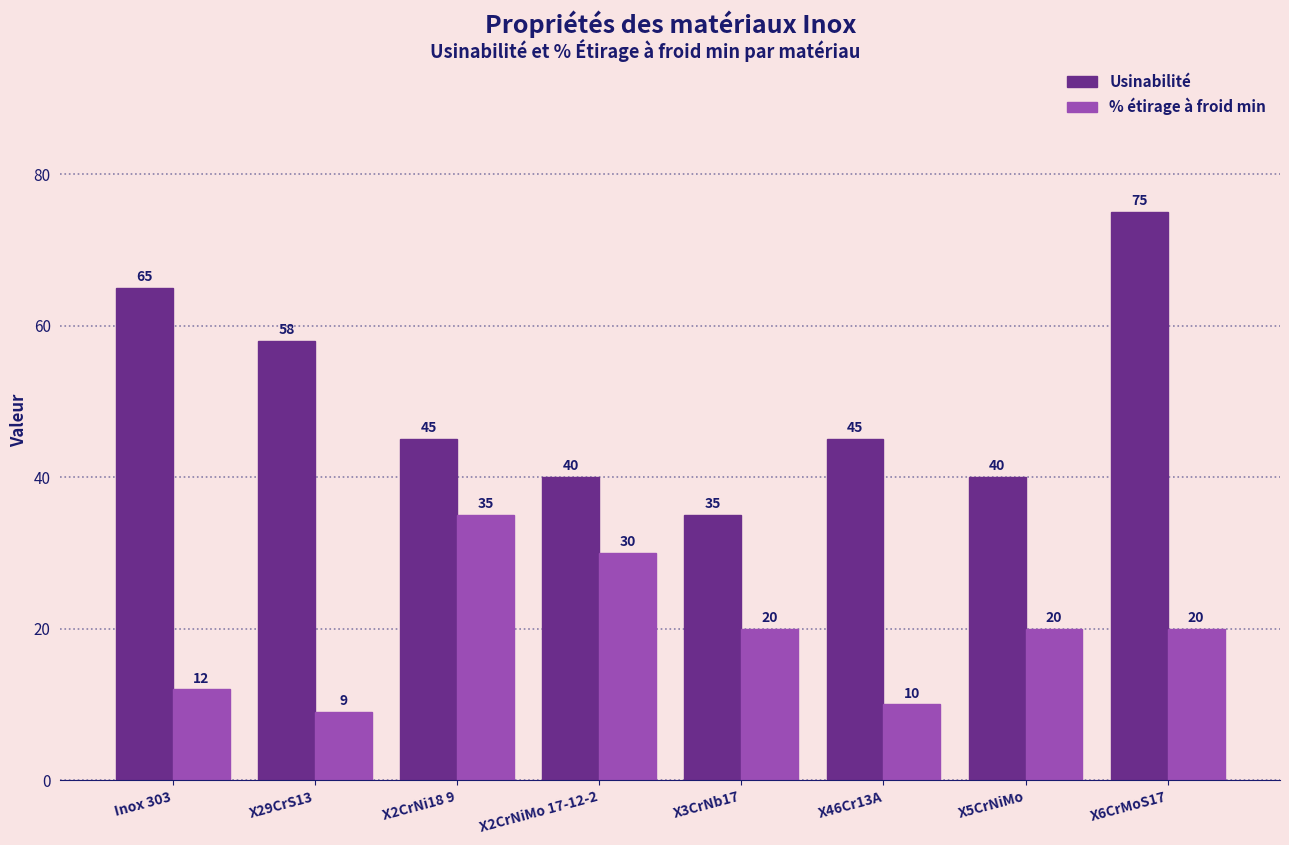

Count the number of categories in the chart.

8